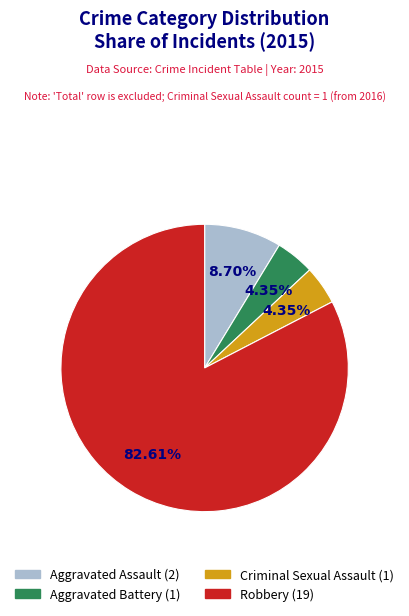

Which slice is the largest?

Robbery